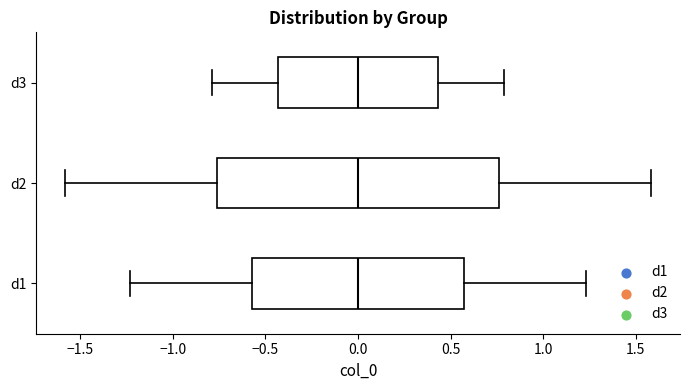

Which box is the widest, from its left edge to its right edge?

d2